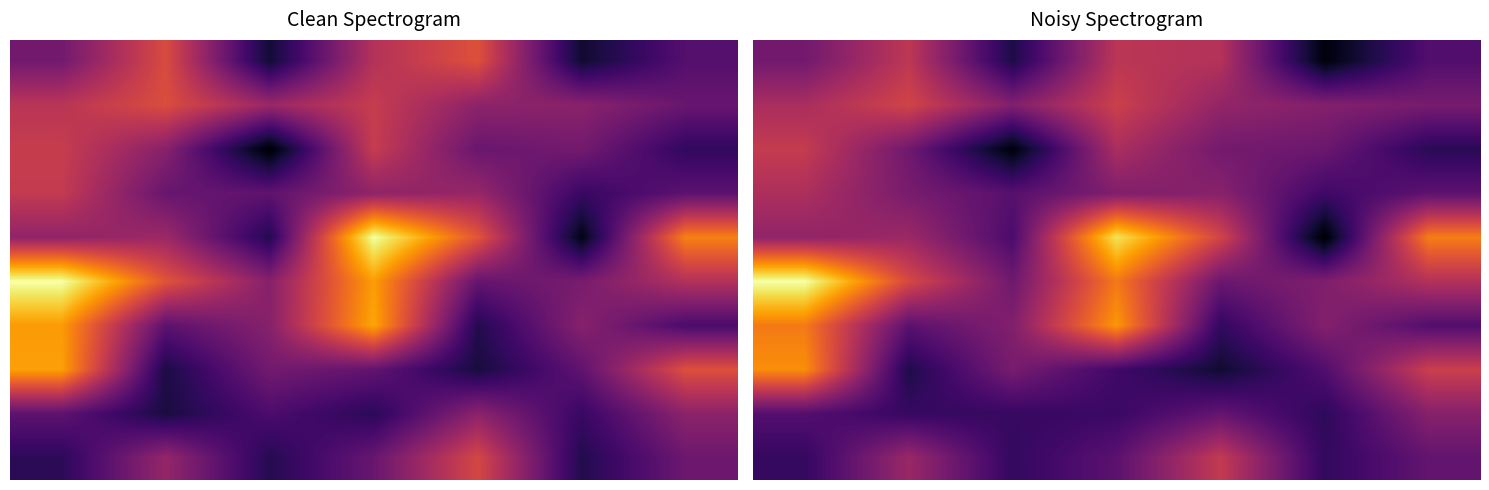

What is the spread (max minus min) of values at 0?

14.6